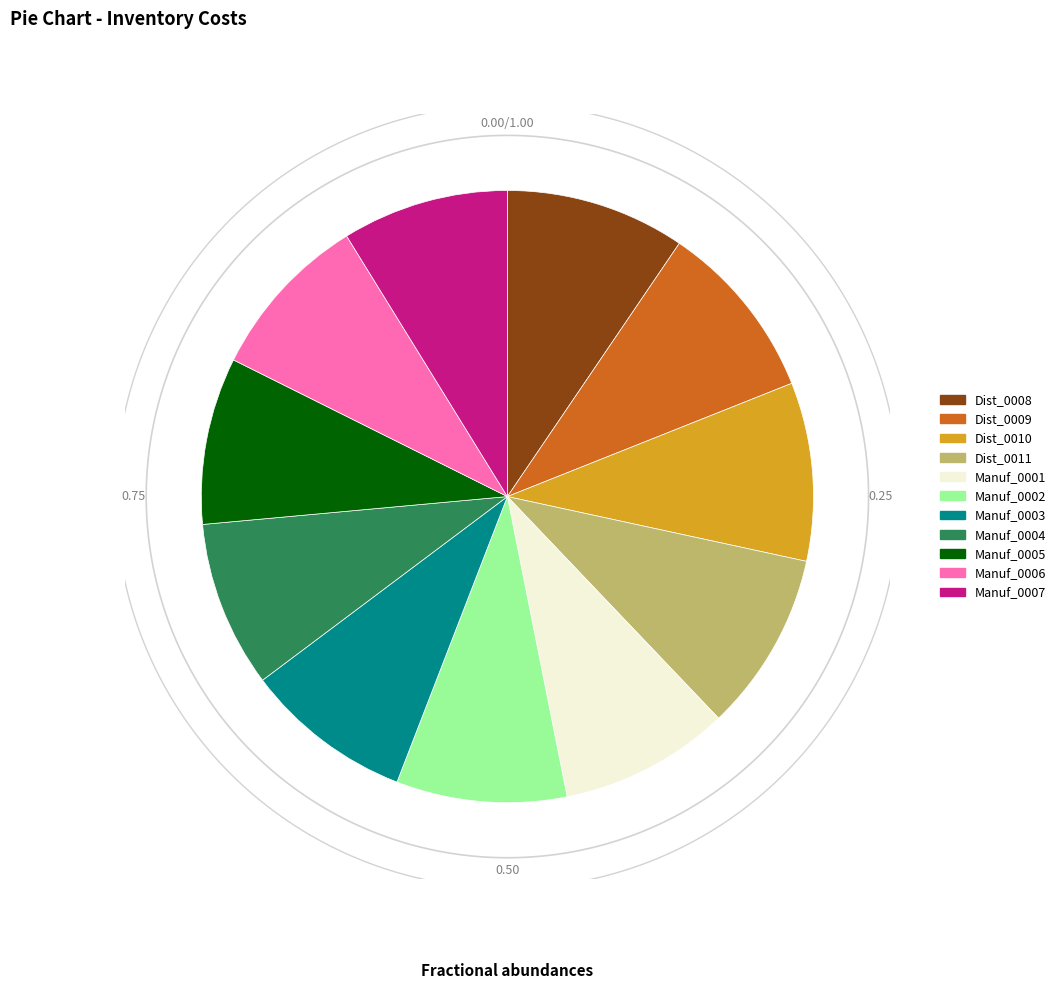

How much of the chart is everything except Manuf_0006?

91.2%